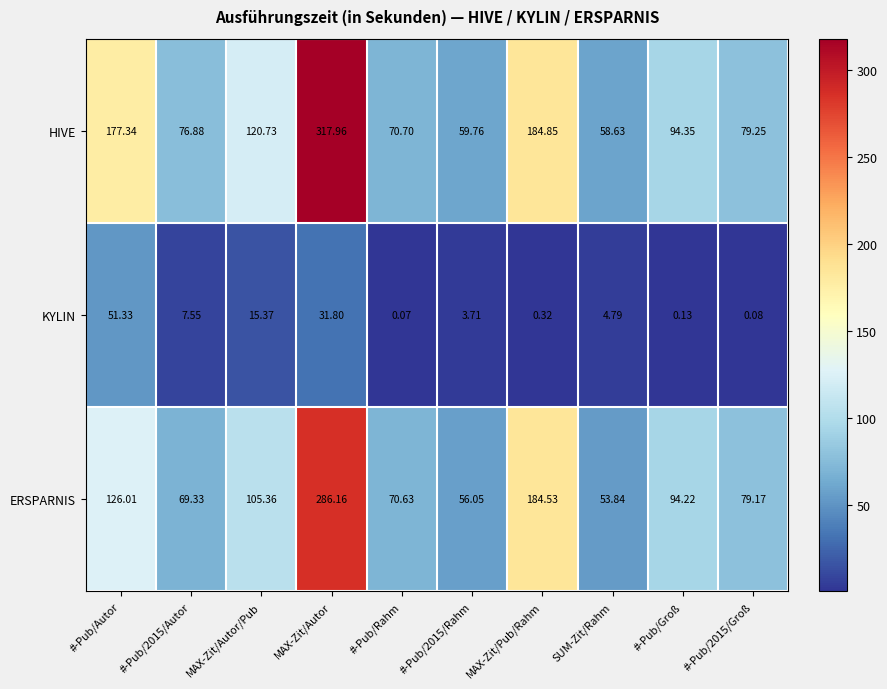

Rank the series at #-Pub/2015/Rahm from lowest to highest value.

KYLIN, ERSPARNIS, HIVE